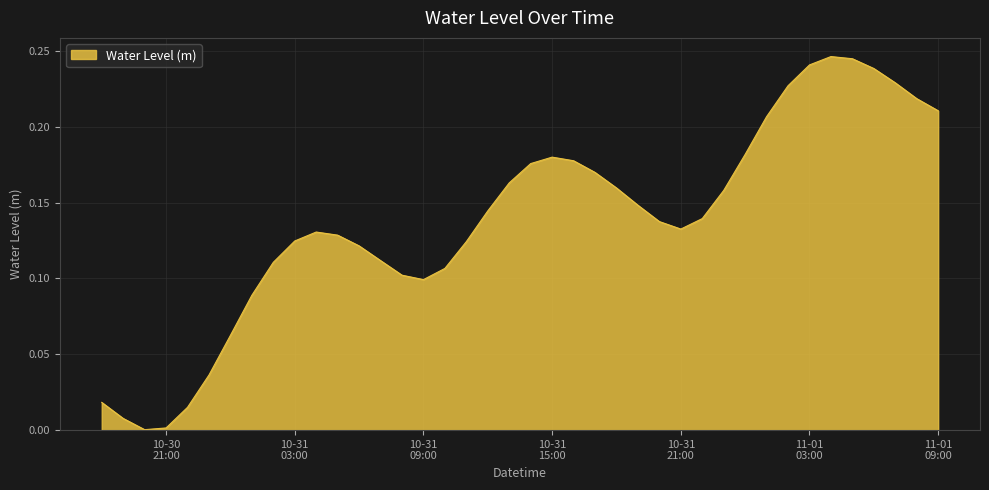

How many categories are shown in the chart?

40